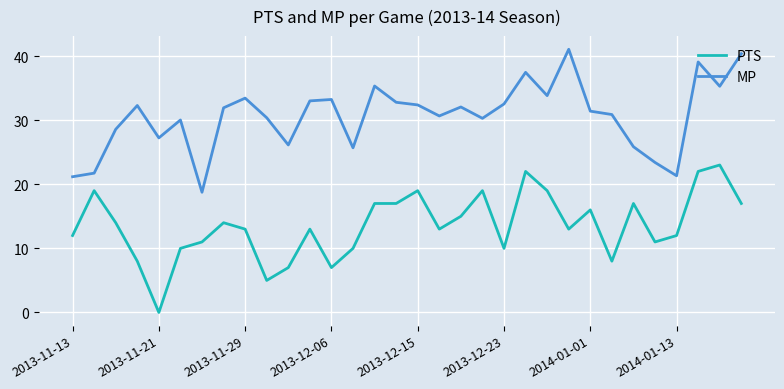

How many lines are shown in the chart?

2